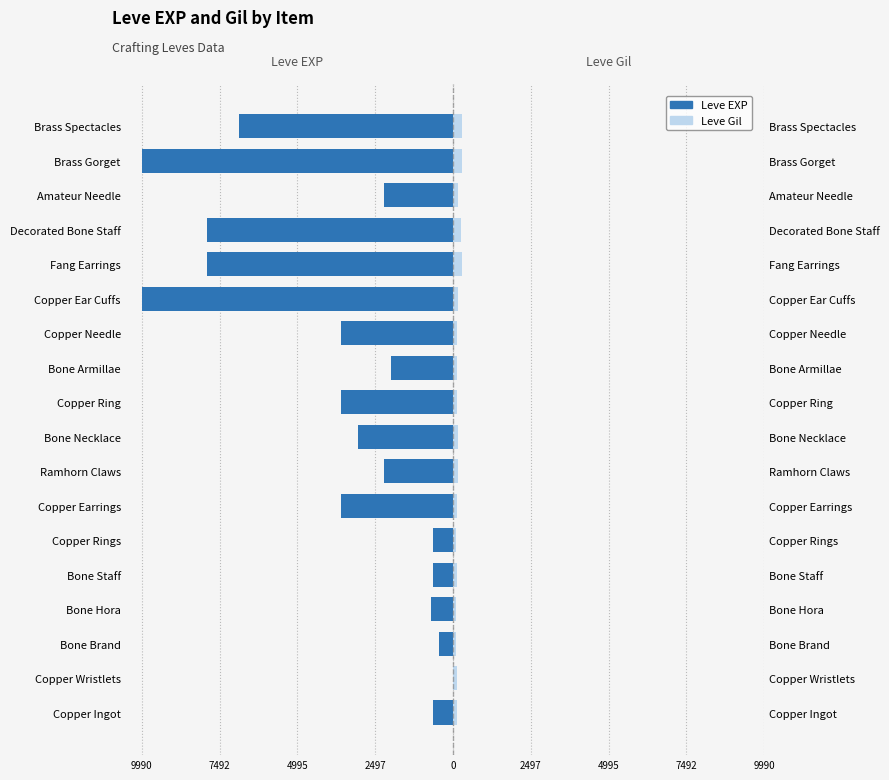

How many distinct data groups are displayed?

2